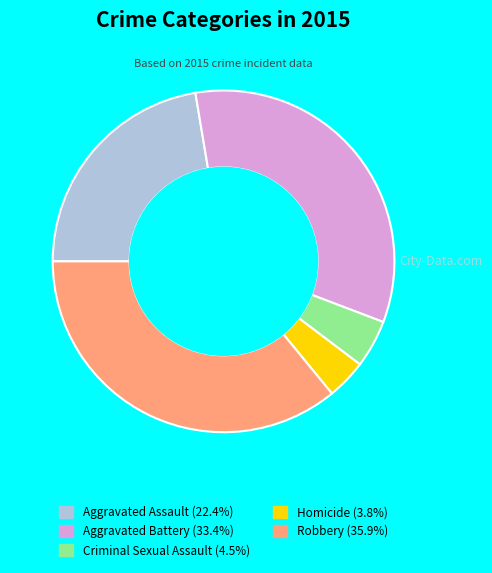

Is there a majority slice in this chart?

No